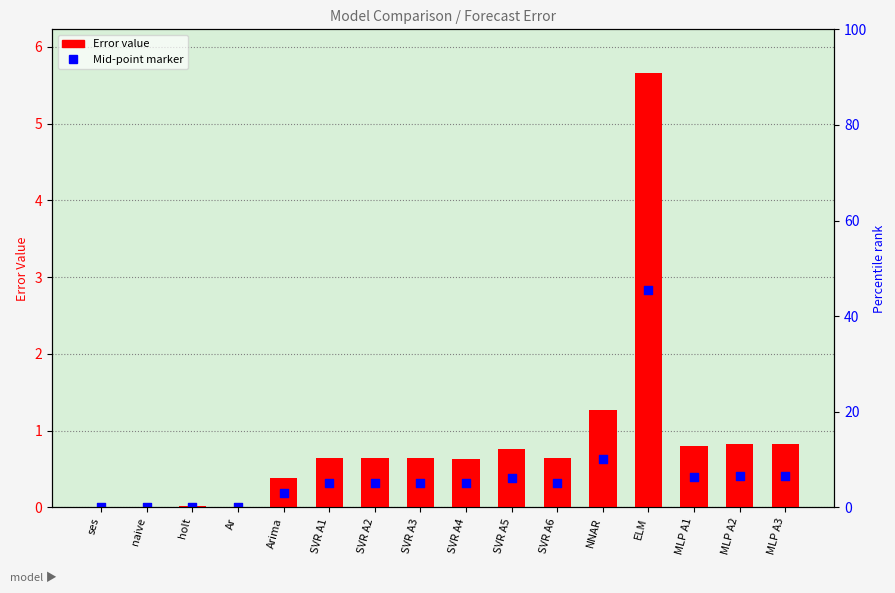

Which series has the widest spread of Y values?

Error